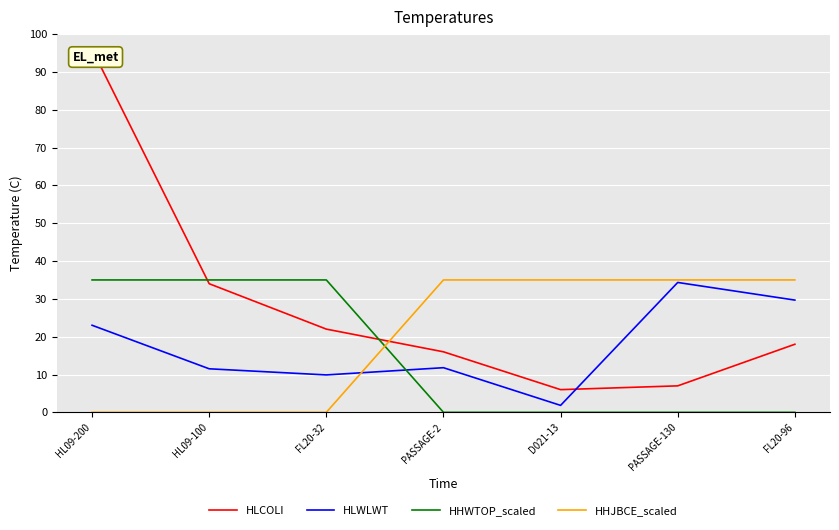

At which category does HLWLWT reach its first local valley?

FL20-32